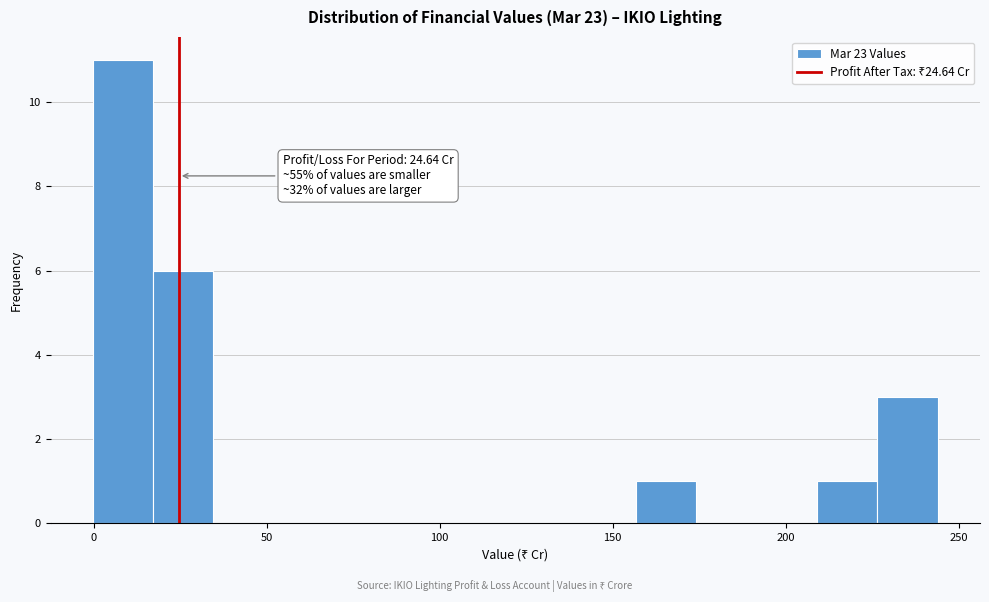

Read against the x-axis, roughly where is the centre of the tallest bar?

10